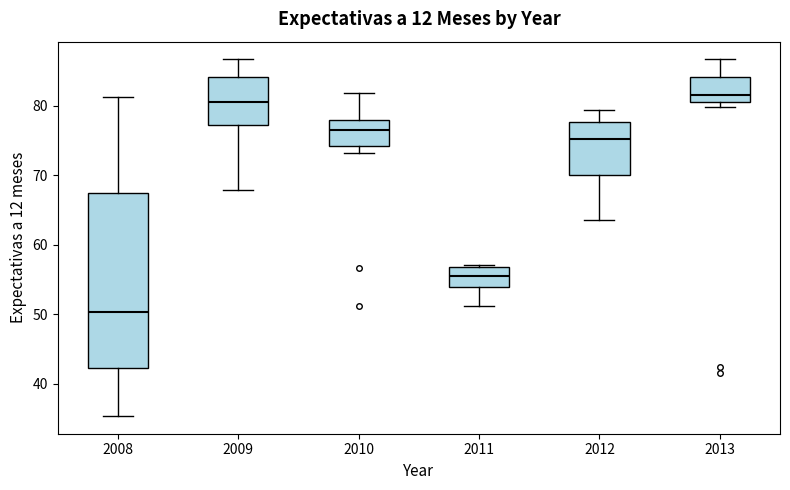

Which box has the lowest median line?

2008